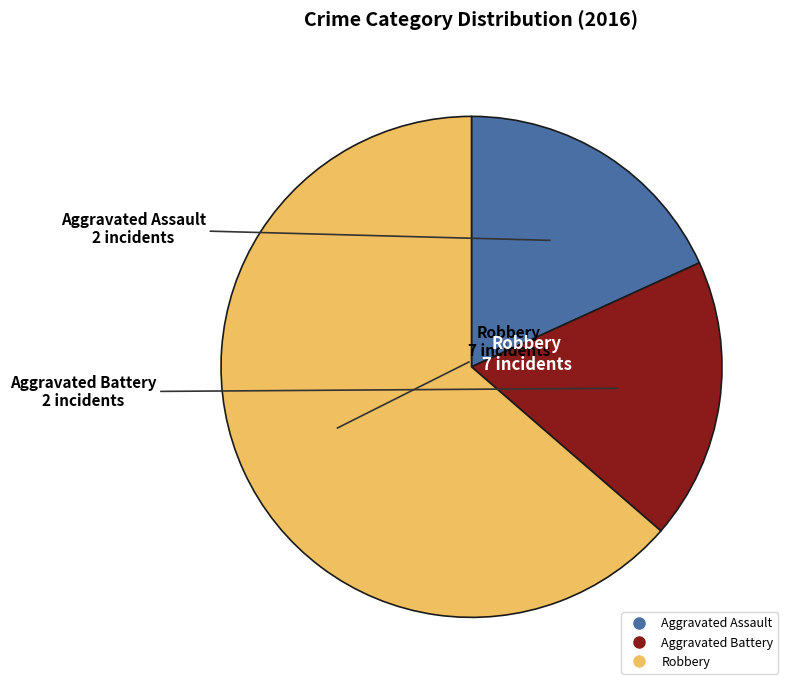

What is the ratio of the value at Aggravated Assault to the value at Robbery?

0.3